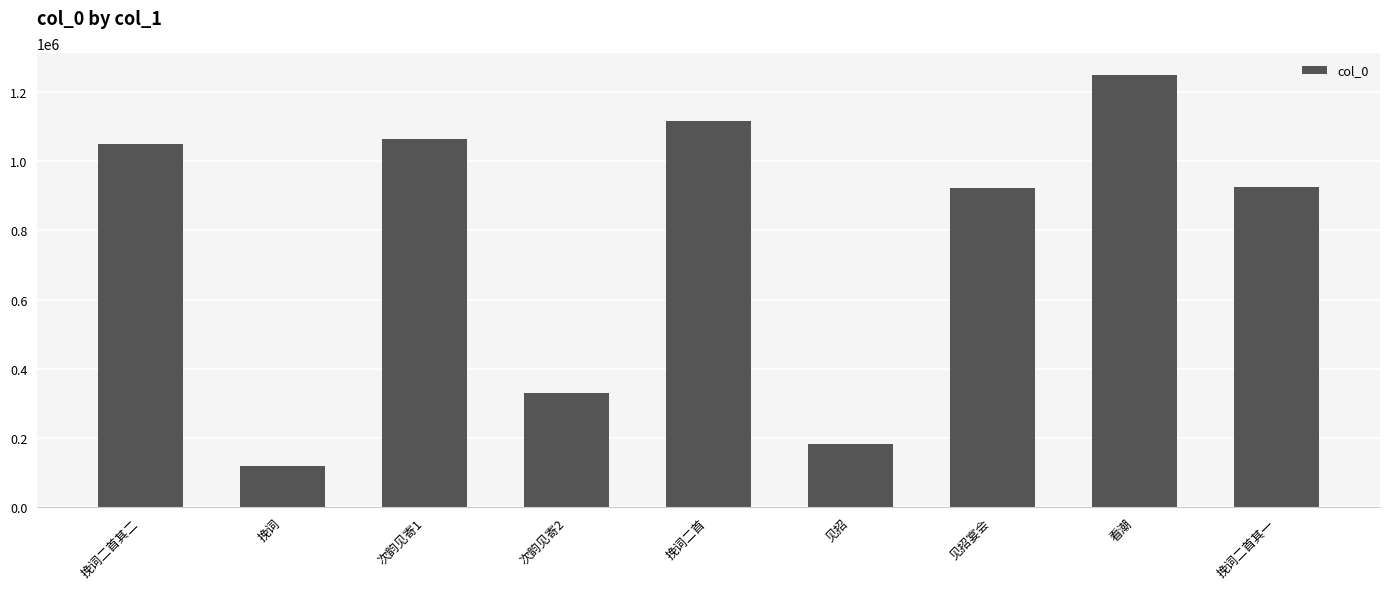

What is the ratio of the value at 看潮 to the value at 挽词二首其一?

1.4